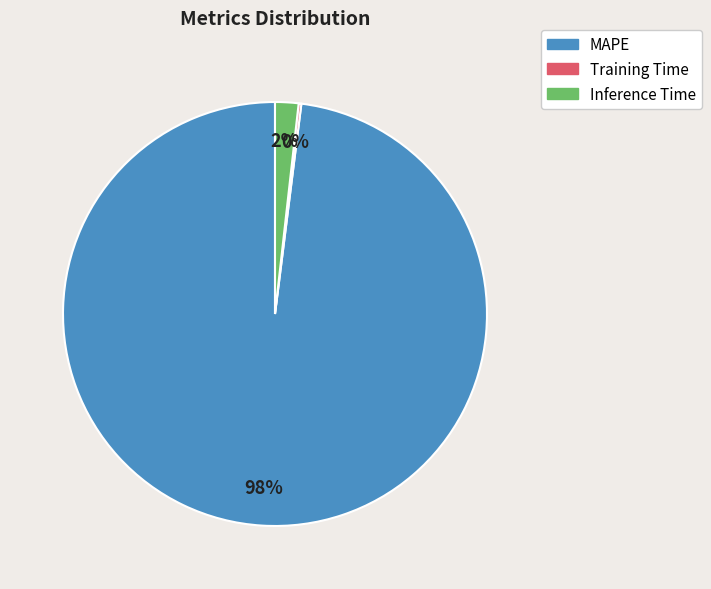

The Inference Time slice represents 2% of the pie. True or false?

True